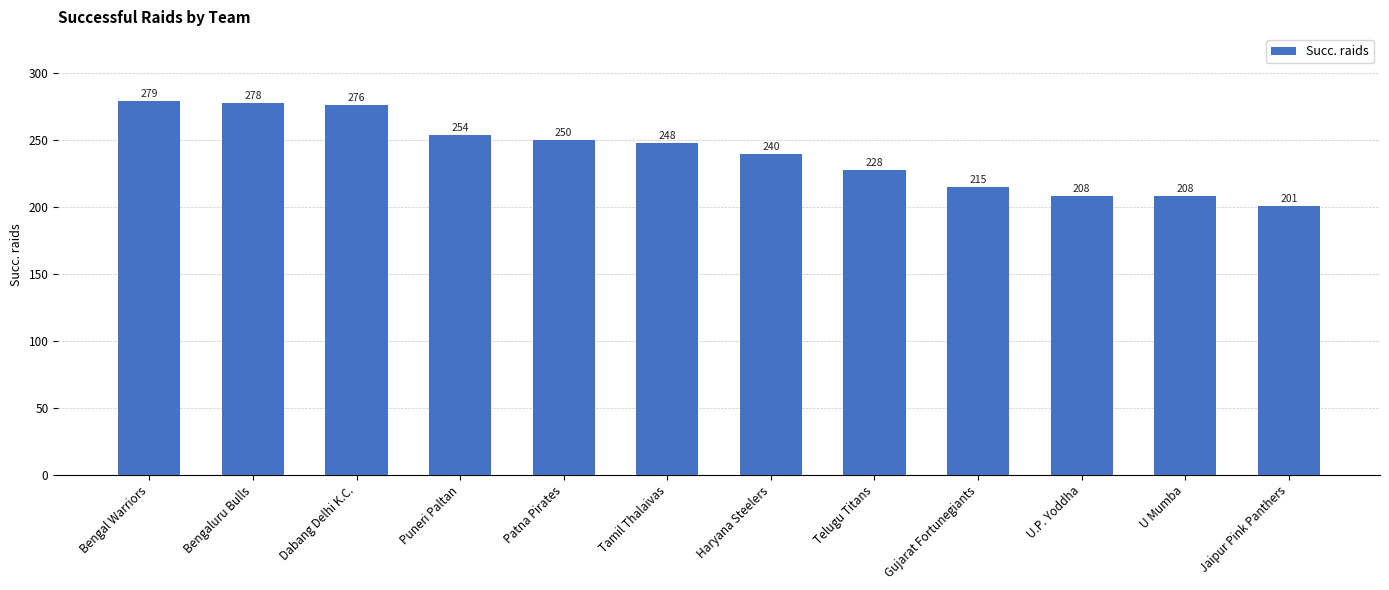

The chart shows a value of 254 at Puneri Paltan. True or false?

True